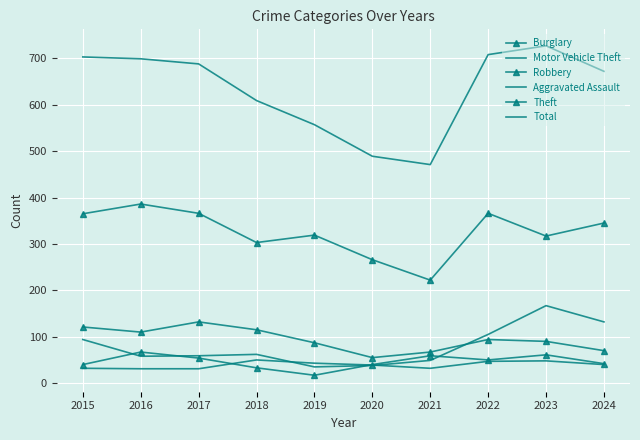

What is the spread (max minus min) of values at 2018?

576